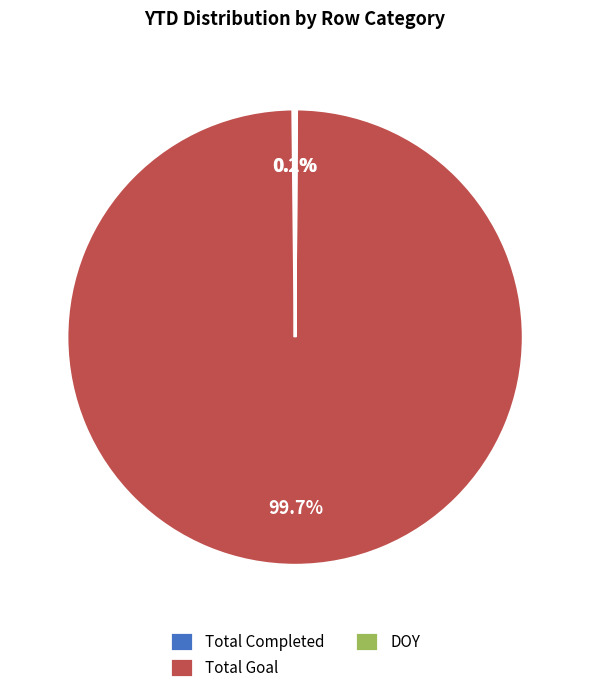

What is the largest slice in the pie chart?

Total Goal